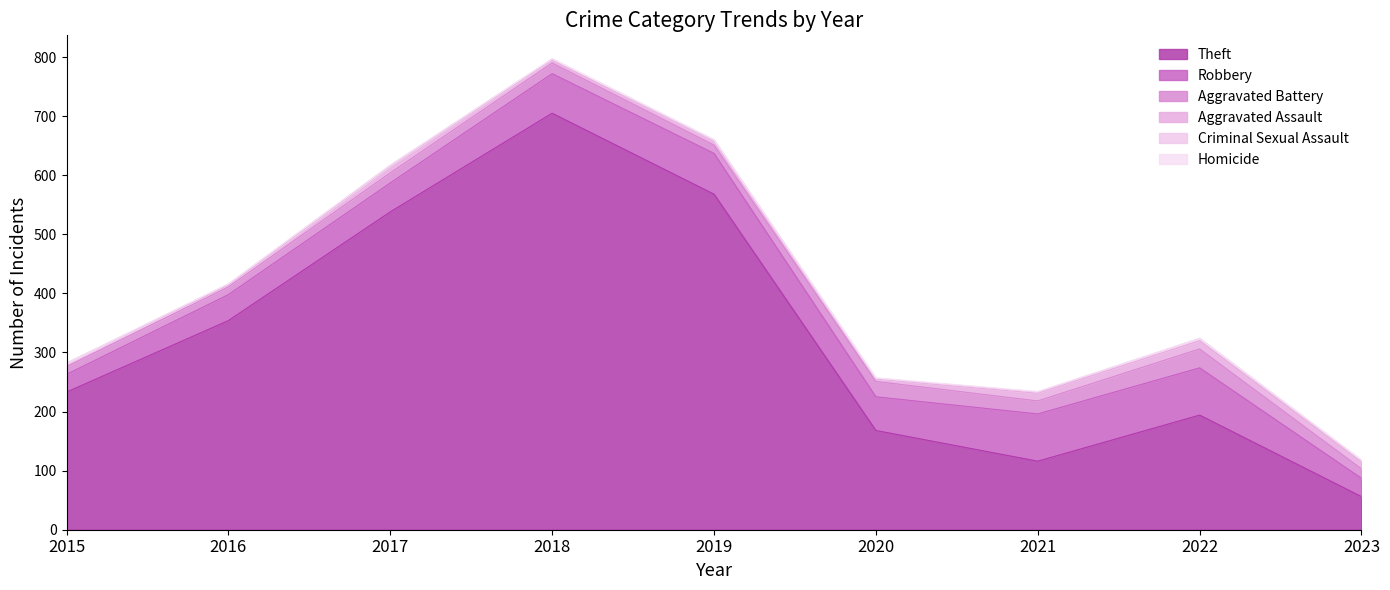

How many lines are shown in the chart?

6